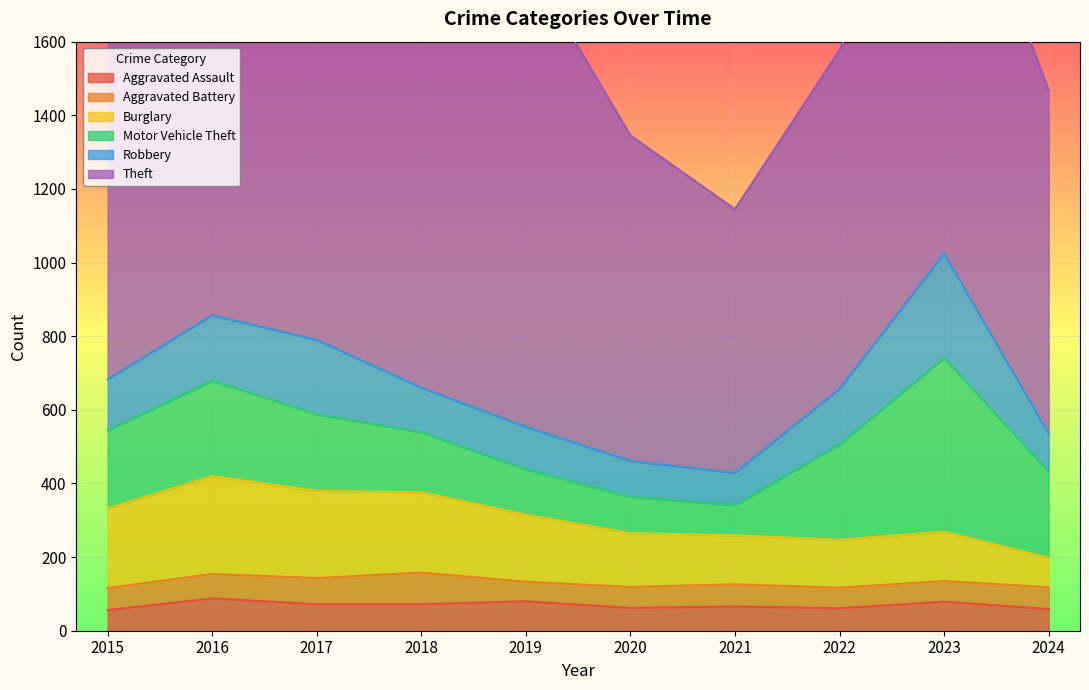

What is the value of the Theft point at the 1st from the left?

1041